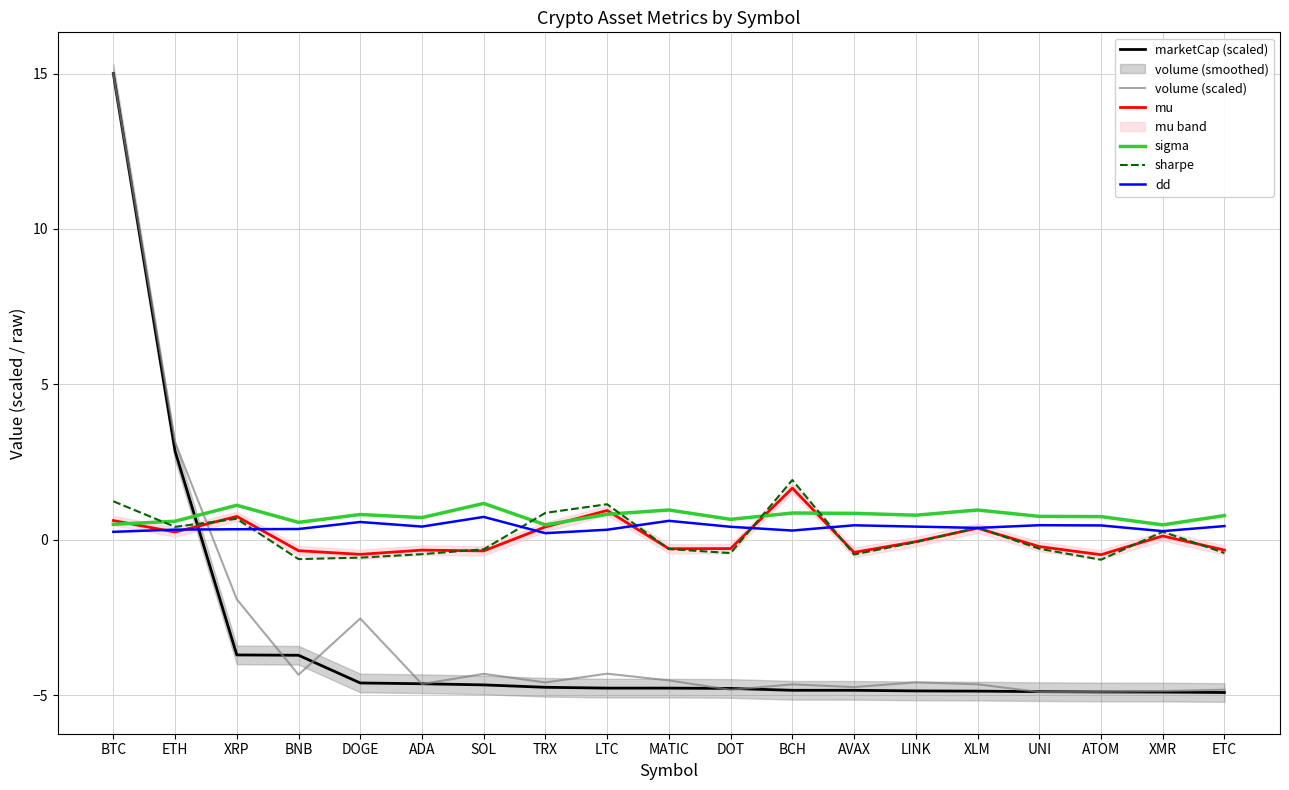

Where does the sharpe series first go above 0?

BTC